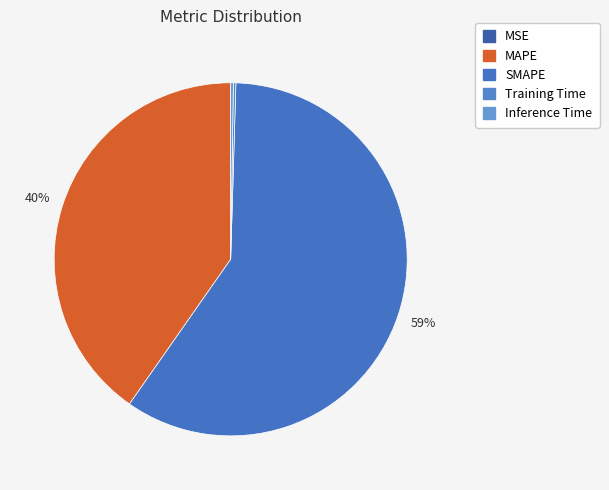

Which slice represents more than half of the pie?

SMAPE